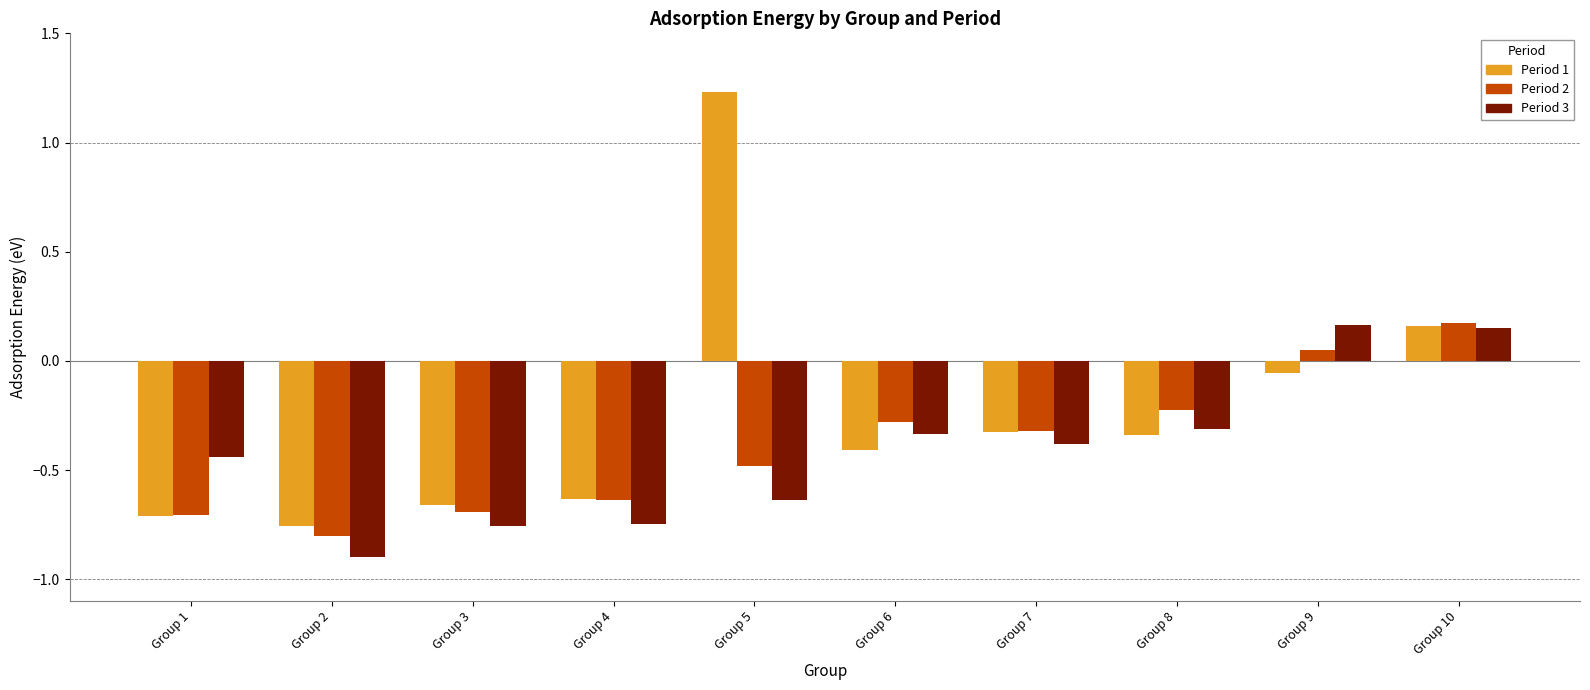

At which label does Period 3 first exceed 0?

Group 9